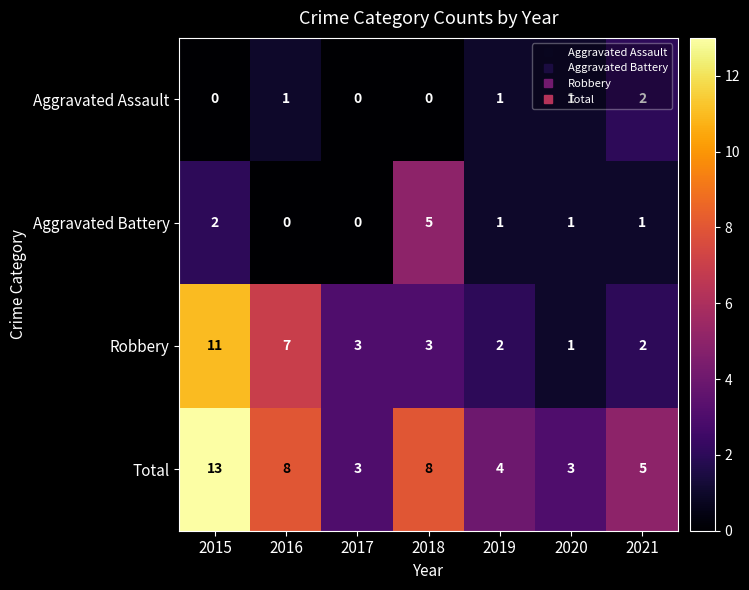

At 2018, list the series in order from largest to smallest.

Total, Aggravated Battery, Robbery, Aggravated Assault